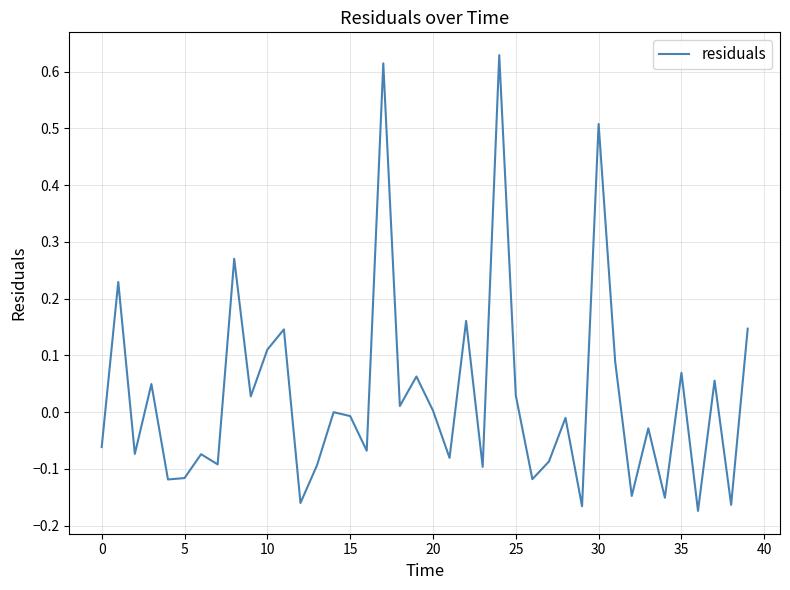

Reading left to right, extract all data points from this chart.

-0.1	0.2	-0.1	0.0	-0.1	-0.1	-0.1	-0.1	0.3	0.0	0.1	0.1	-0.2	-0.1	-0.0	-0.0	-0.1	0.6	0.0	0.1	0.0	-0.1	0.2	-0.1	0.6	0.0	-0.1	-0.1	-0.0	-0.2	0.5	0.1	-0.1	-0.0	-0.2	0.1	-0.2	0.1	-0.2	0.1